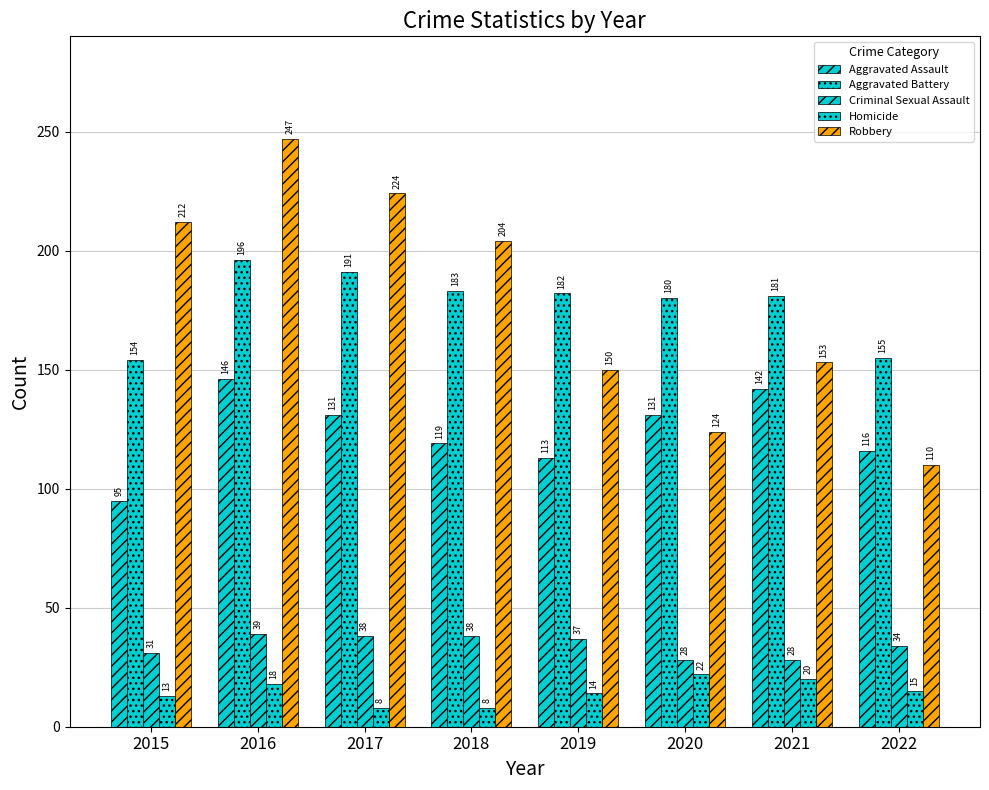

How many distinct data groups are displayed?

5